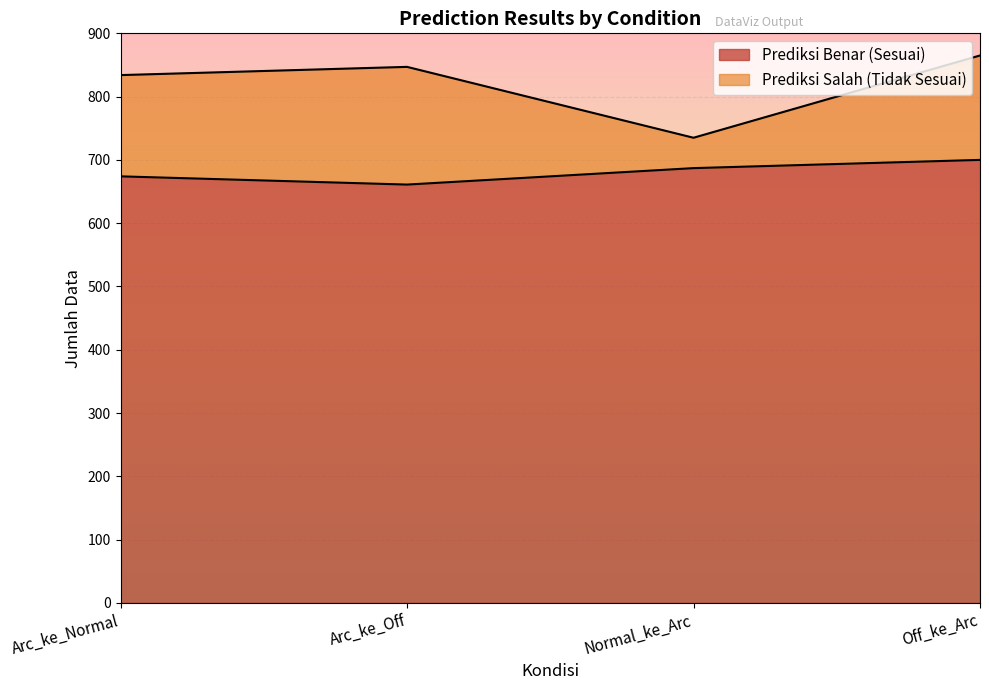

How many values in the Prediksi Benar (Sesuai) series are below 687?

2